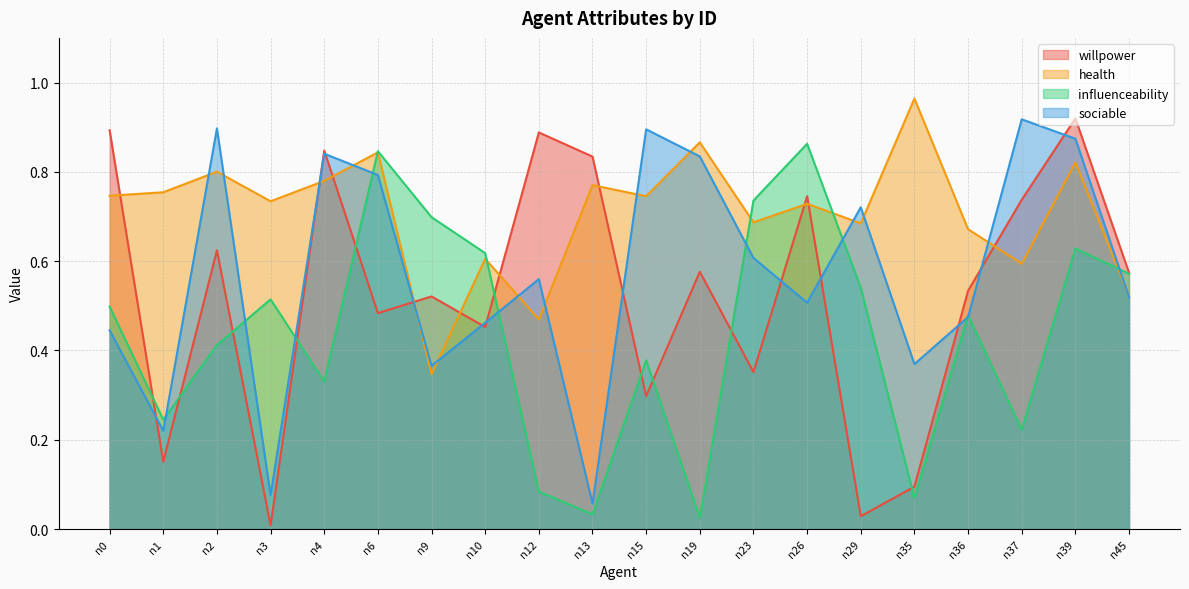

The sociable series shows 0.1 at n1. True or false?

False